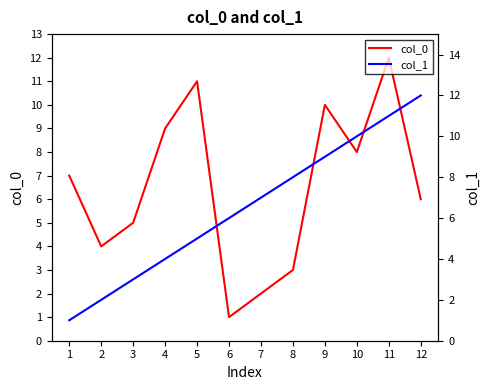

Which series changed the most between 3 and 6?

col_0